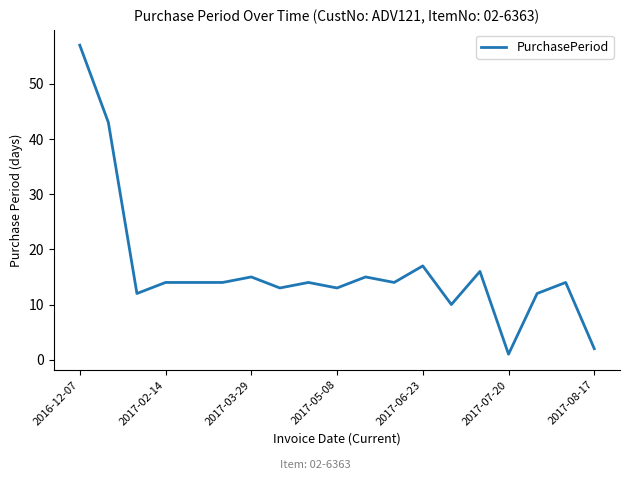

What is the maximum value shown in the chart?

57